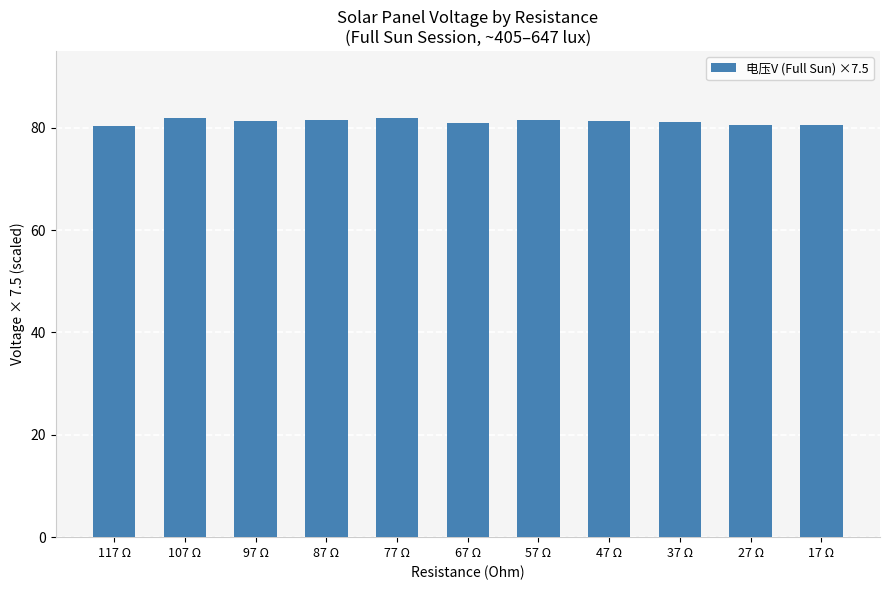

What is the sum of the values at 47 Ω and 37 Ω?

162.3